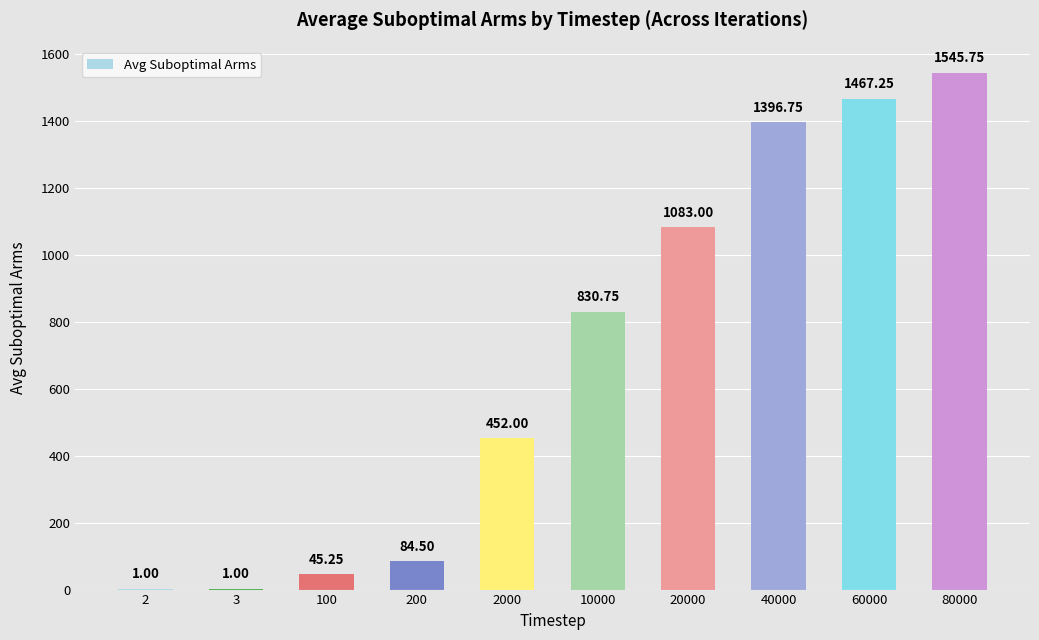

What is the ratio of the value at 10000 to the value at 2000?

1.8